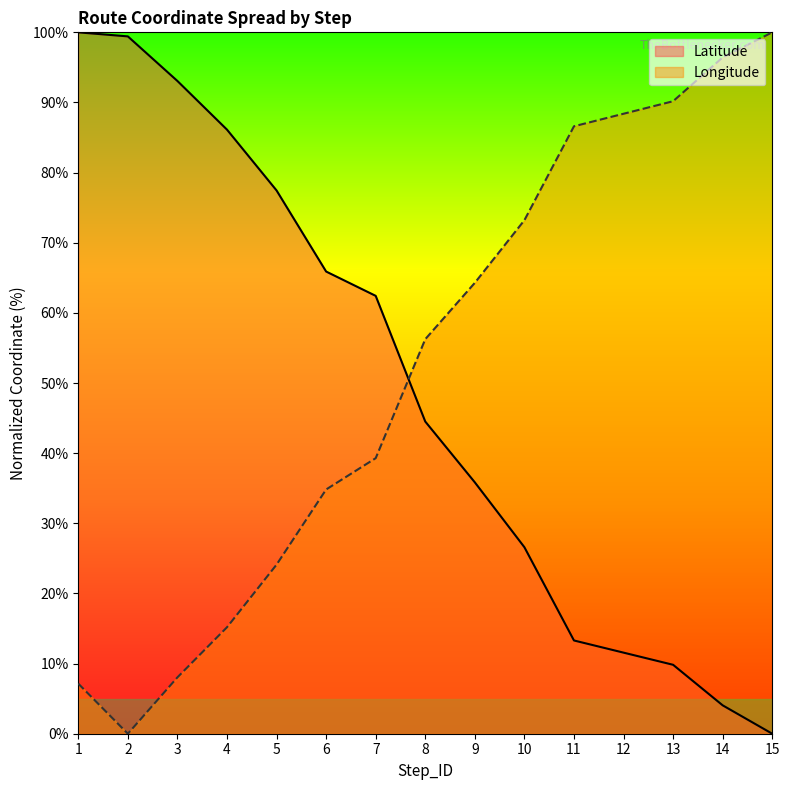

What is the value of the Longitude point at the 1st from the left?

7.1